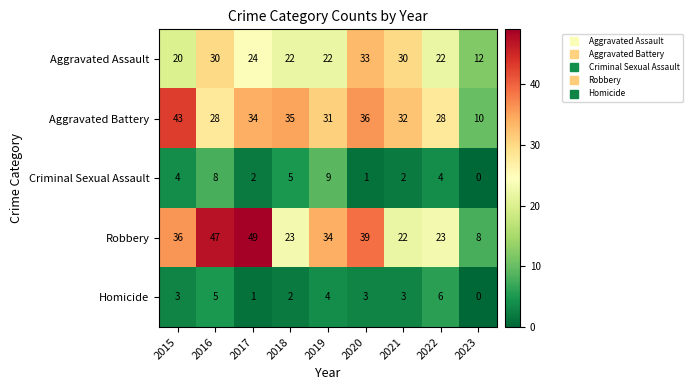

What is the difference between the maximum and minimum values in the Robbery series?

41